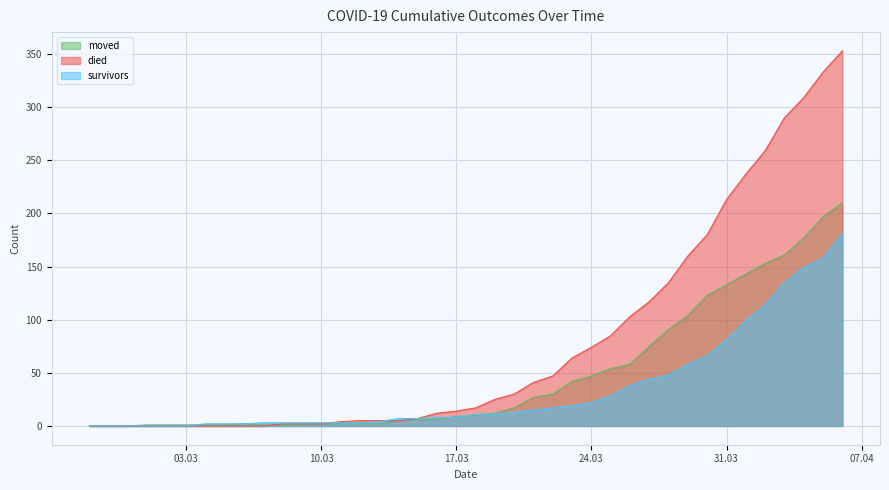

At which label does died reach its minimum?

2020-02-27